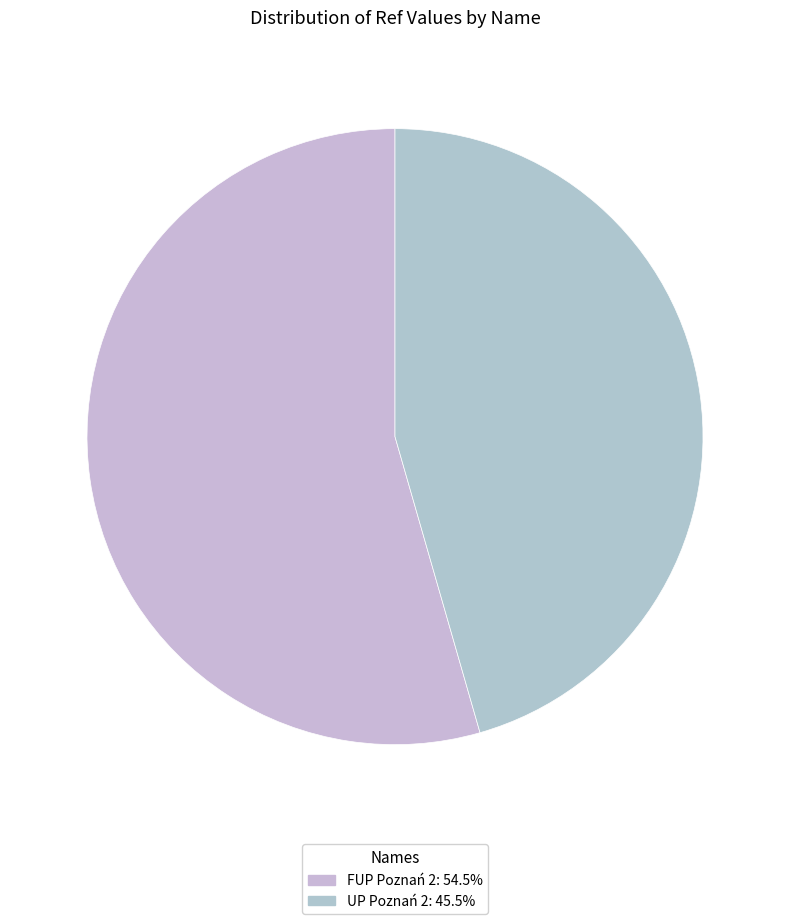

True or false: FUP Poznań 2 accounts for 54% of the total.

True